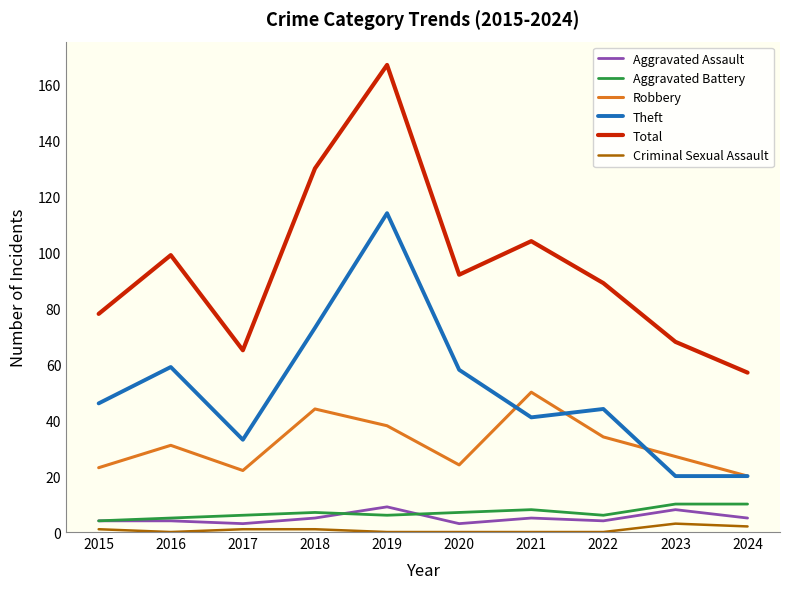

True or false: Total and Theft cross at least once.

False